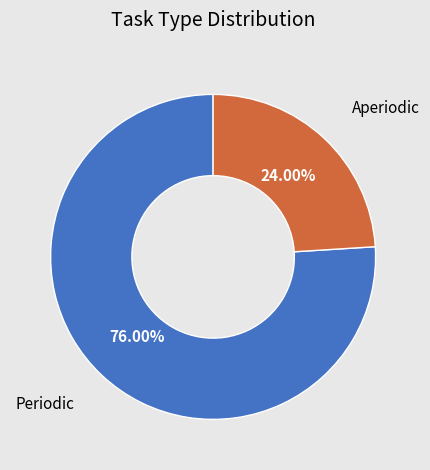

How many segments does this pie chart have?

2